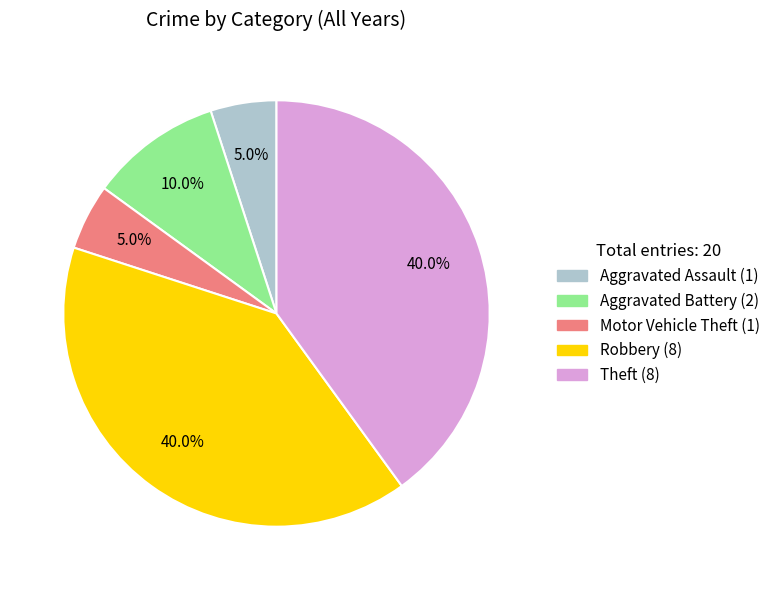

What percentage do Robbery and Aggravated Assault together represent?

45.0%